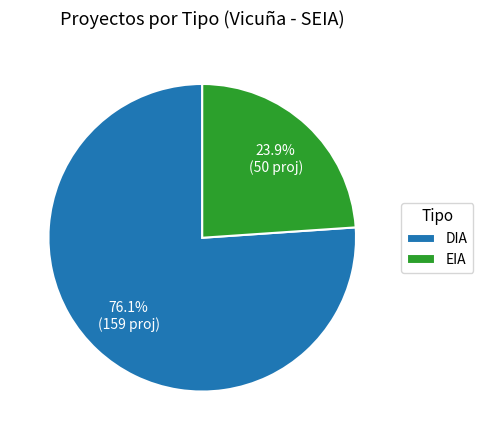

True or false: DIA accounts for 87% of the total.

False